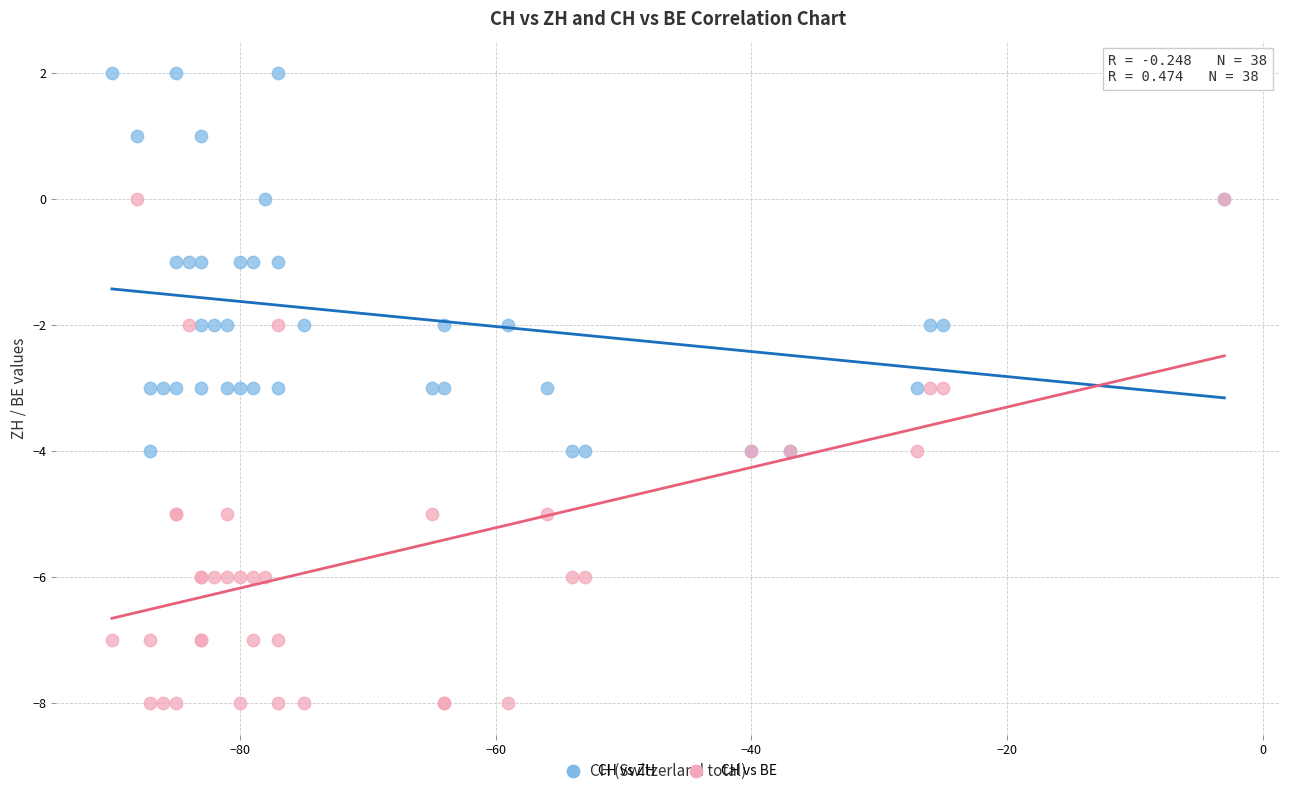

Which series has the largest Y range (max minus min)?

CH vs BE